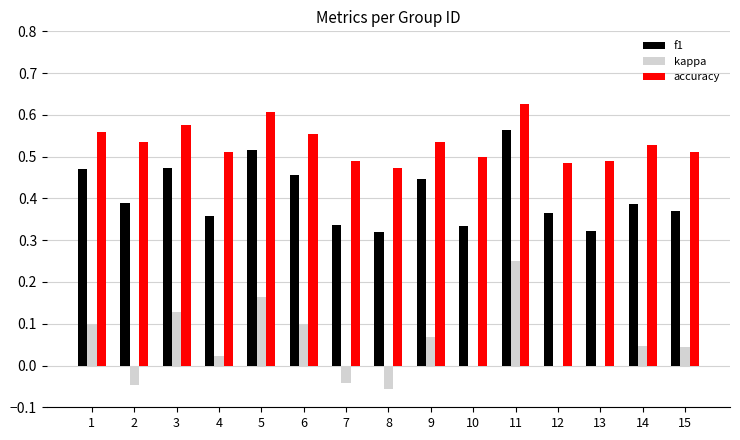

Which series has the widest spread of values?

kappa